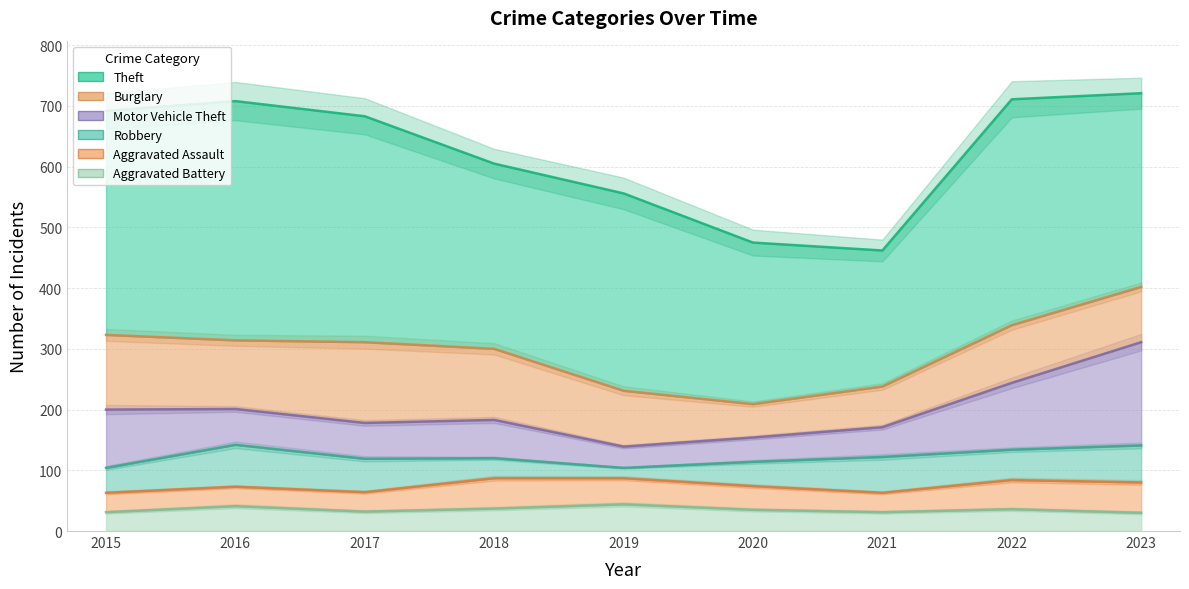

What is the difference between the Motor Vehicle Theft values at 2020 and 2016?

19